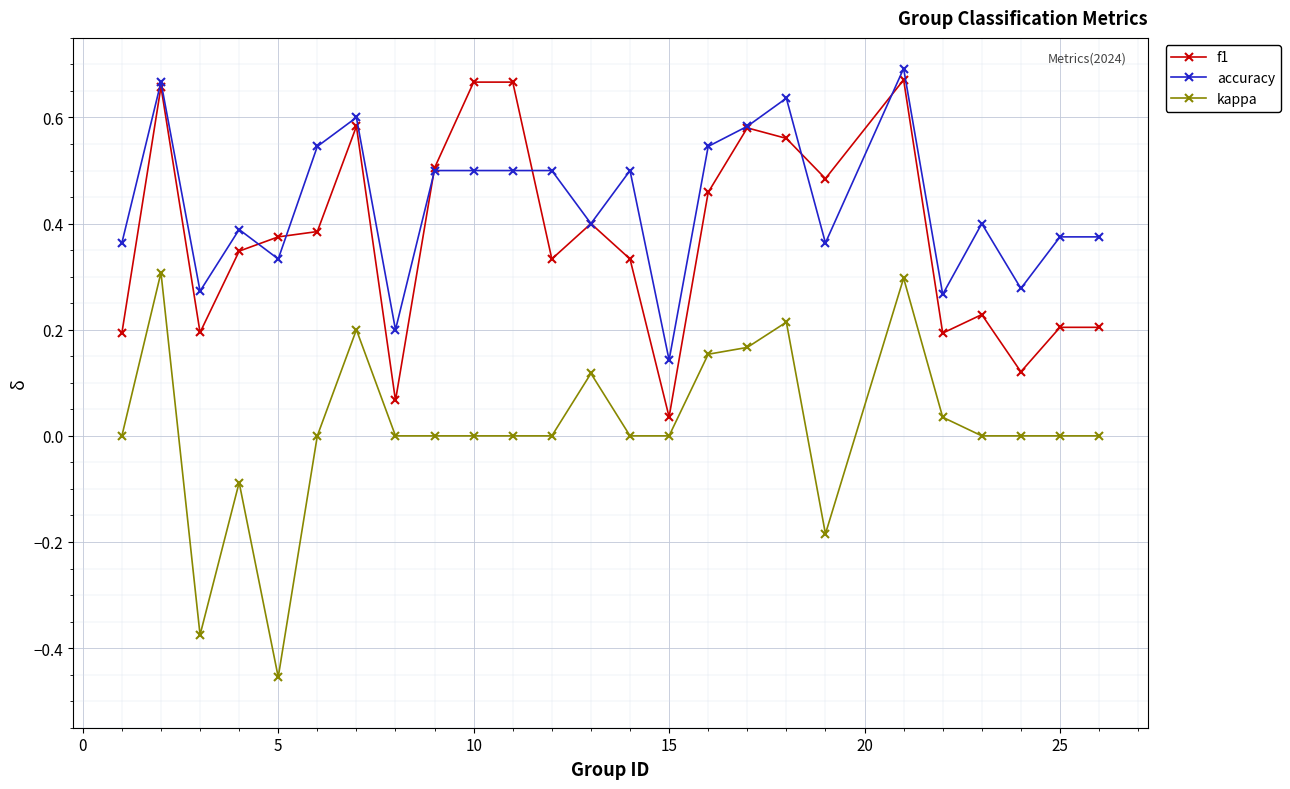

Which series has the largest total across all categories?

accuracy